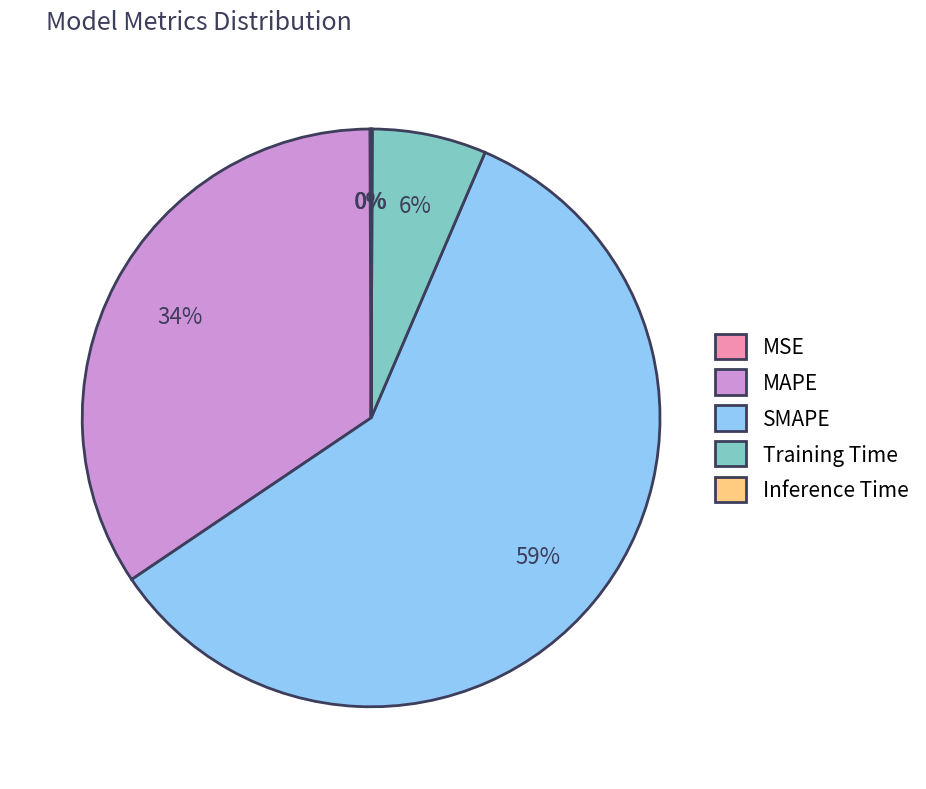

To the nearest percent, what is the difference between the SMAPE and MAPE slice percentages?

25%